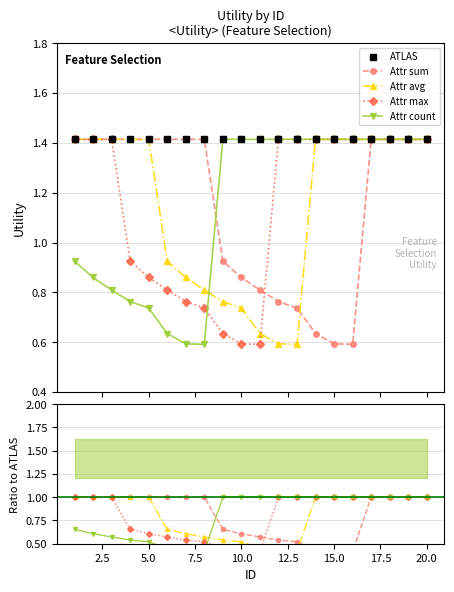

Does the chart display data point markers on the line(s)?

Yes